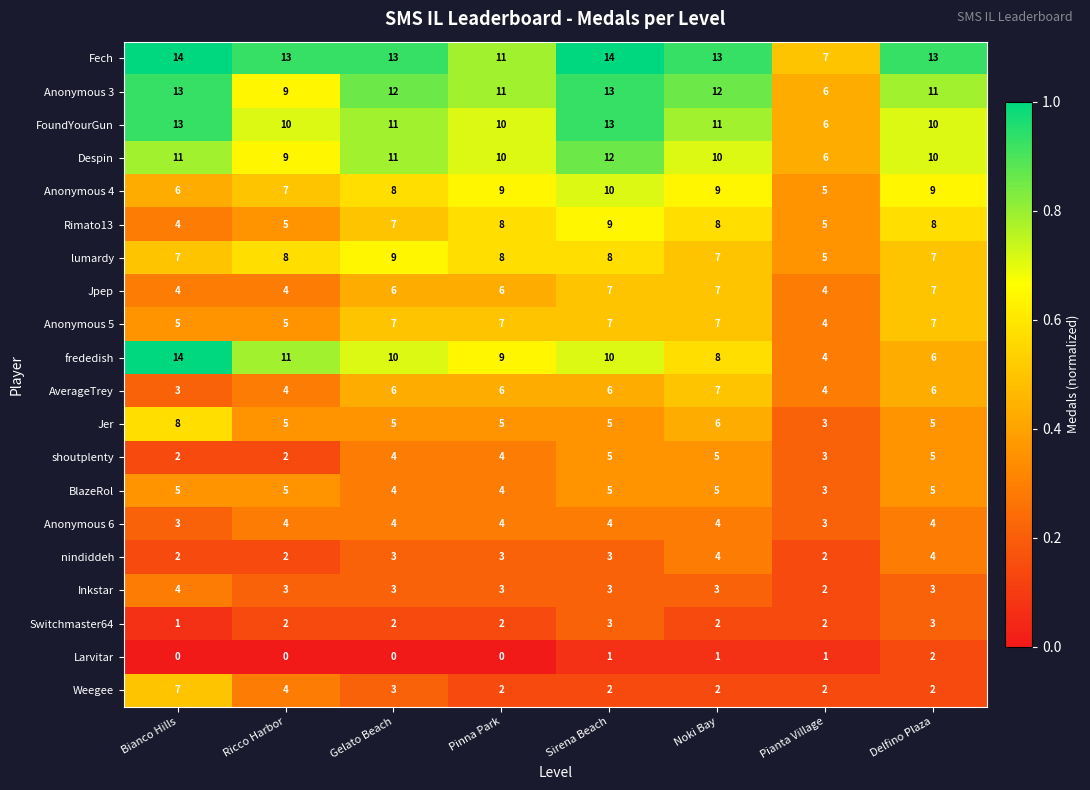

What is the spread (max minus min) of values at Sirena Beach?

13